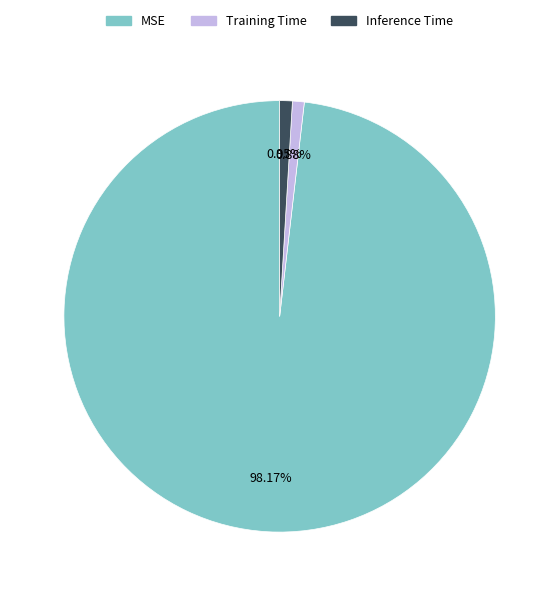

Count the number of slices in the pie.

3